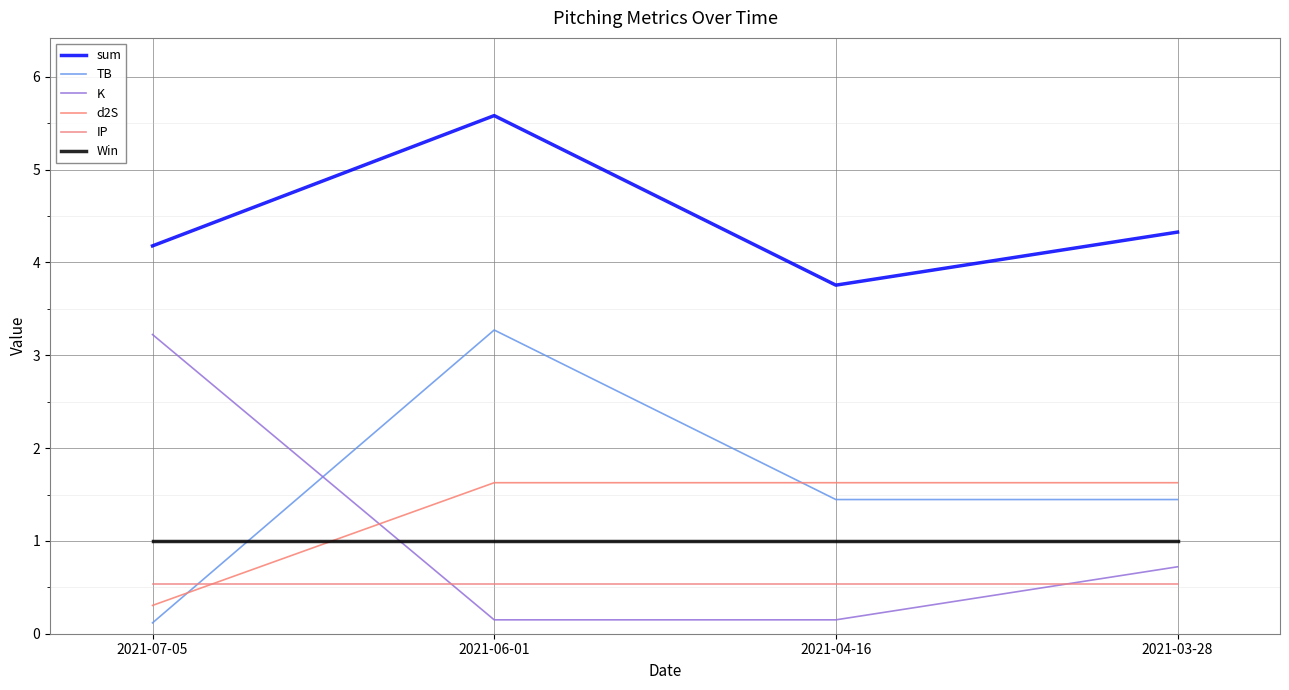

True or false: d2S and IP intersect in this chart.

True